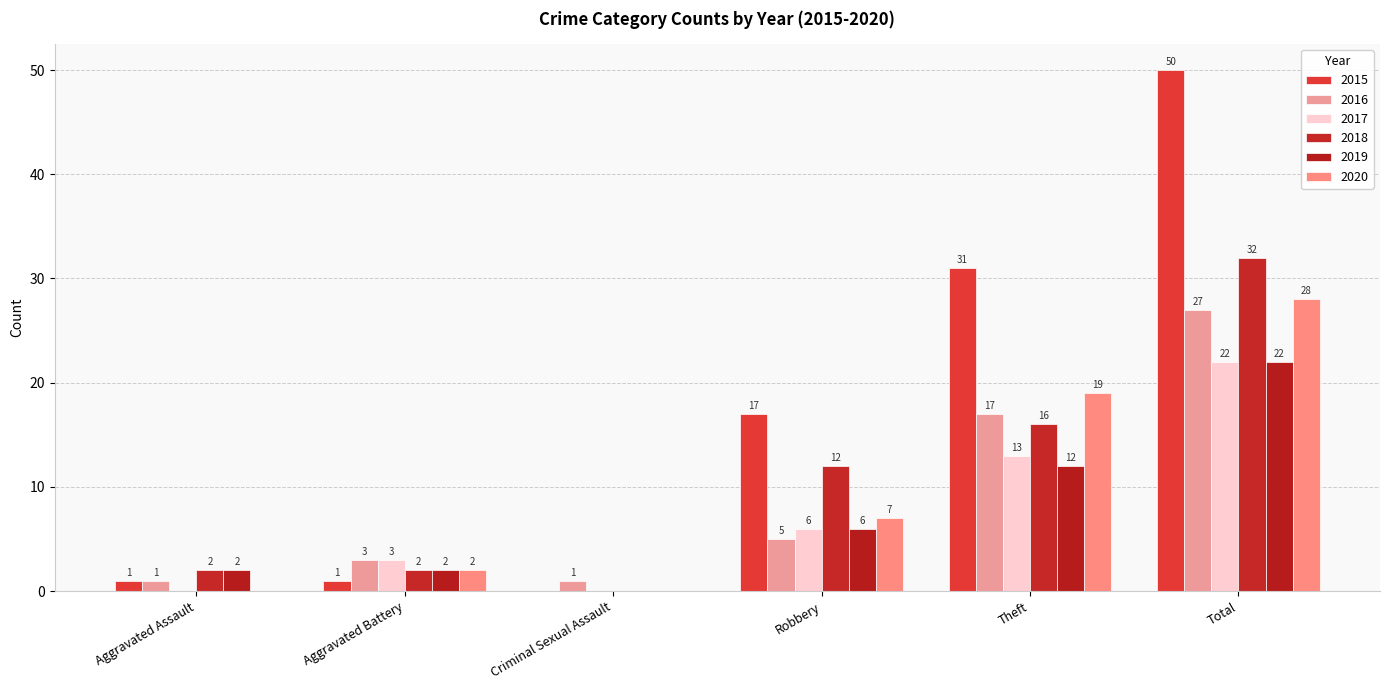

At how many categories does at least one series exceed 7?

3